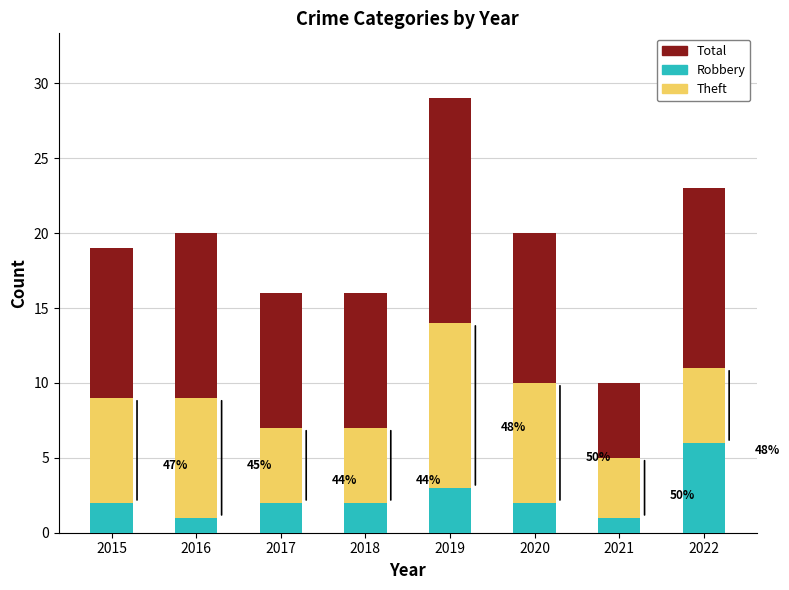

At which label does Robbery reach its peak?

2022